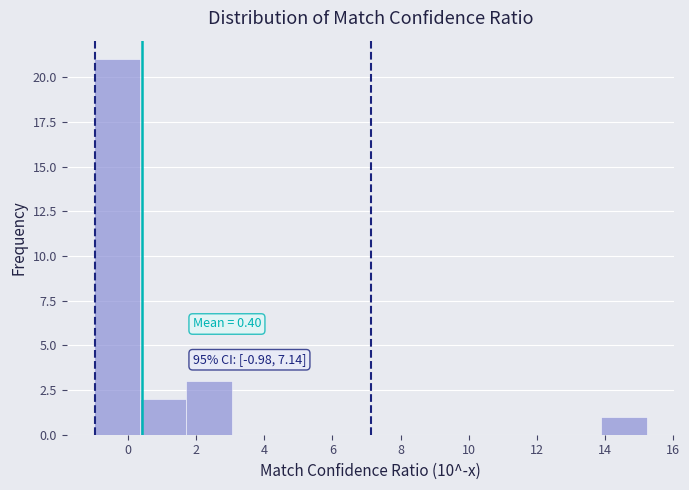

Which range on the x-axis has the tallest bar?

-1.0 to 0.4